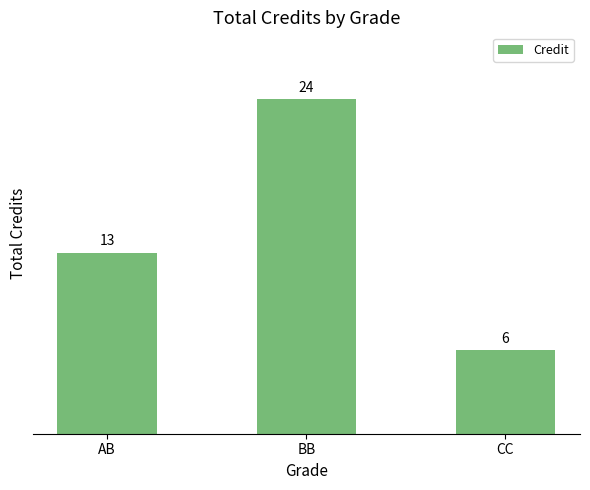

Reading right to left, list all the values displayed in this chart.

CC=6	BB=24	AB=13